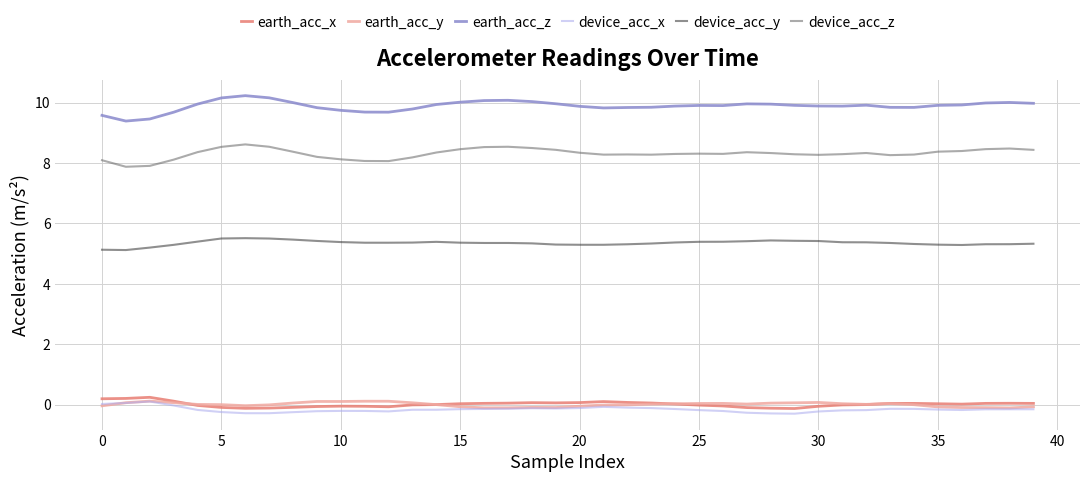

What is the maximum value for device_acc_z?

8.6